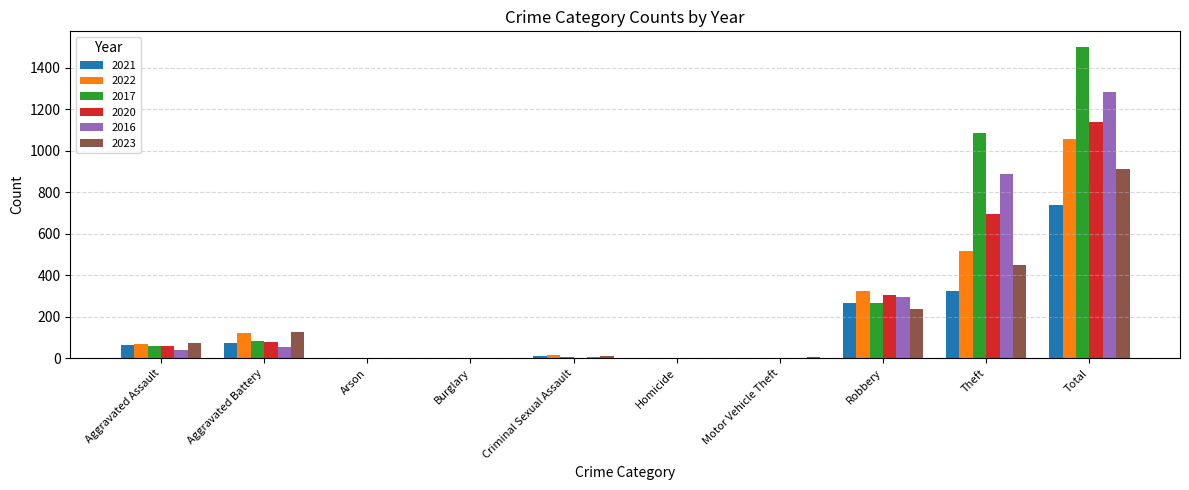

Are the bars grouped side by side (vs. stacked)?

Yes